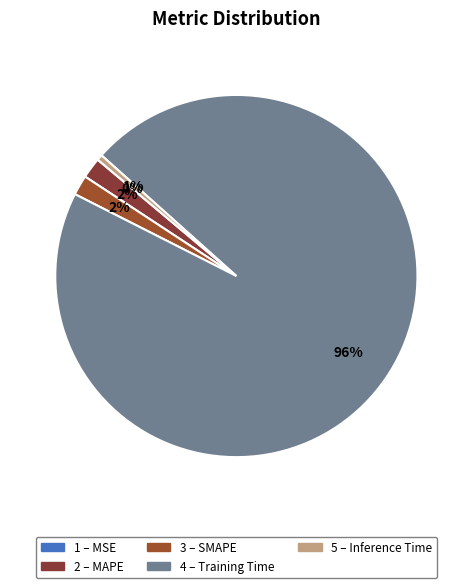

How many slices are in this pie chart?

5